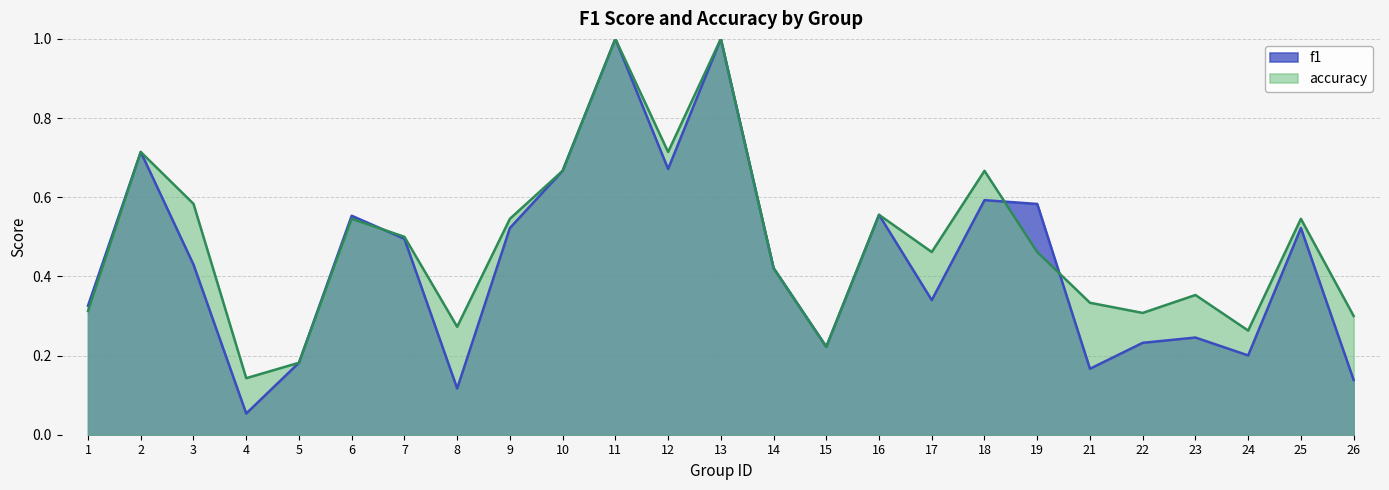

The accuracy series shows 0.3 at 21. True or false?

True